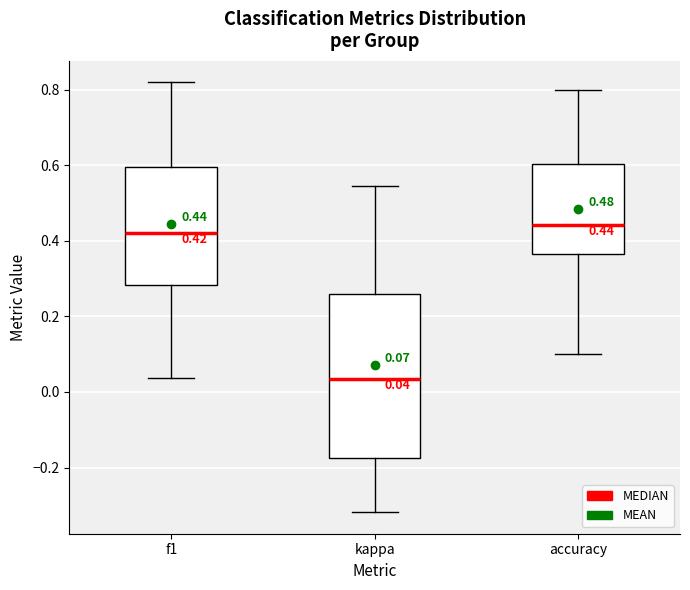

Which box is the tallest, from its lower edge to its upper edge?

kappa